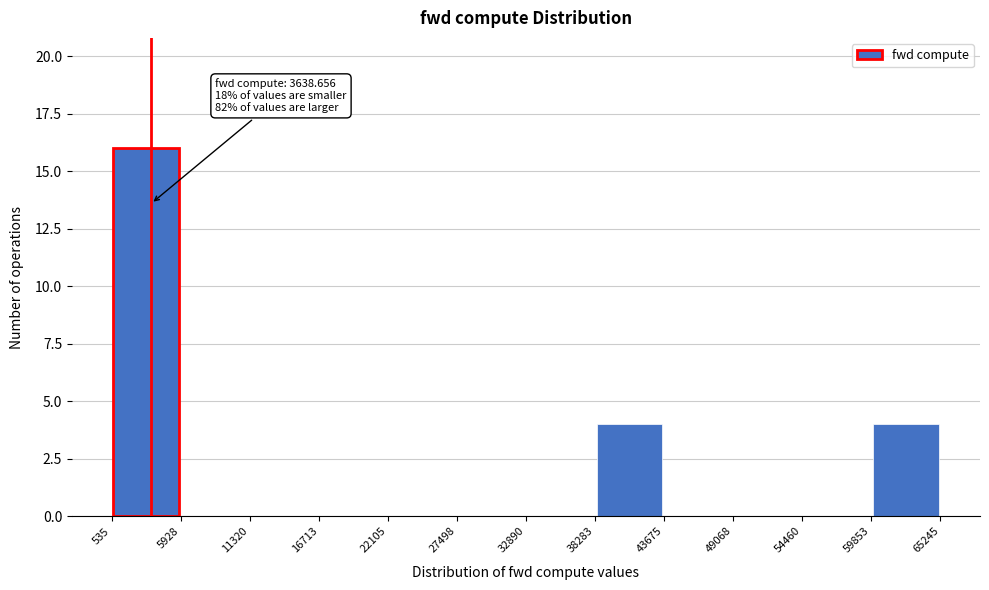

Which range on the x-axis has the tallest bar?

535 to 5928